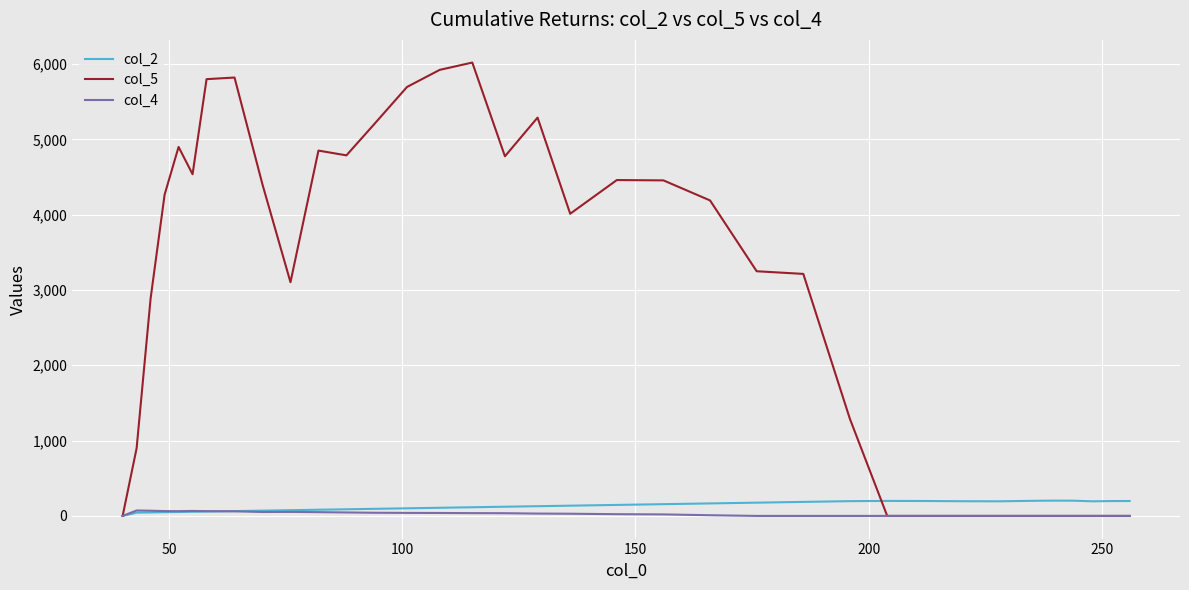

What is the maximum value shown in the chart?

6018.9